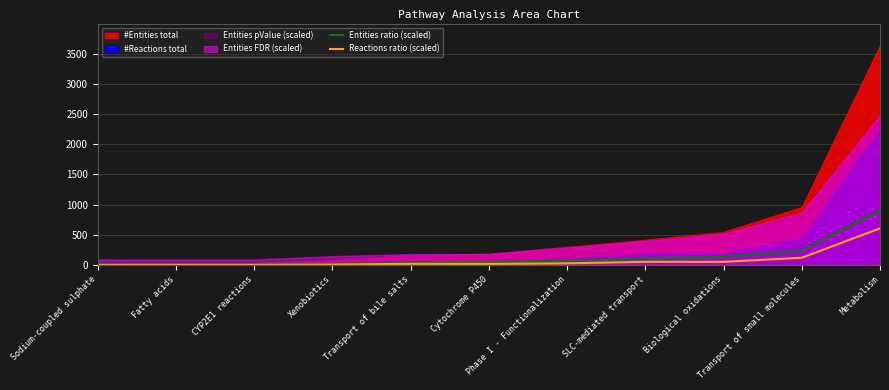

True or false: Reactions ratio (scaled) and Entities ratio (scaled) cross at least once.

False